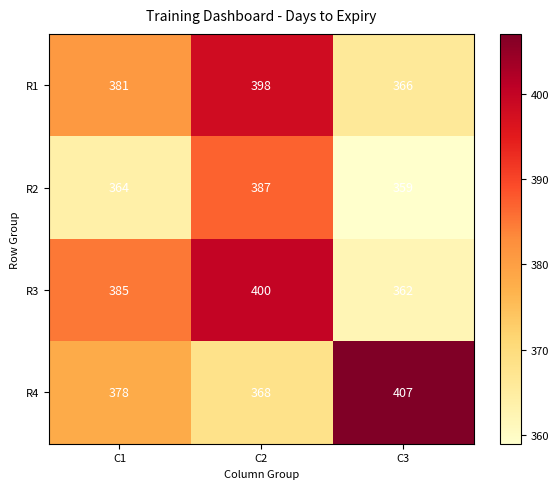

How many R3 values are between 362 and 400?

3